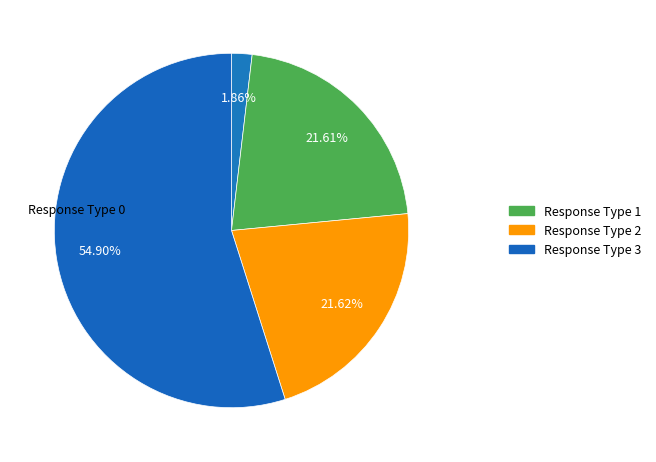

How many slices are in this pie chart?

4